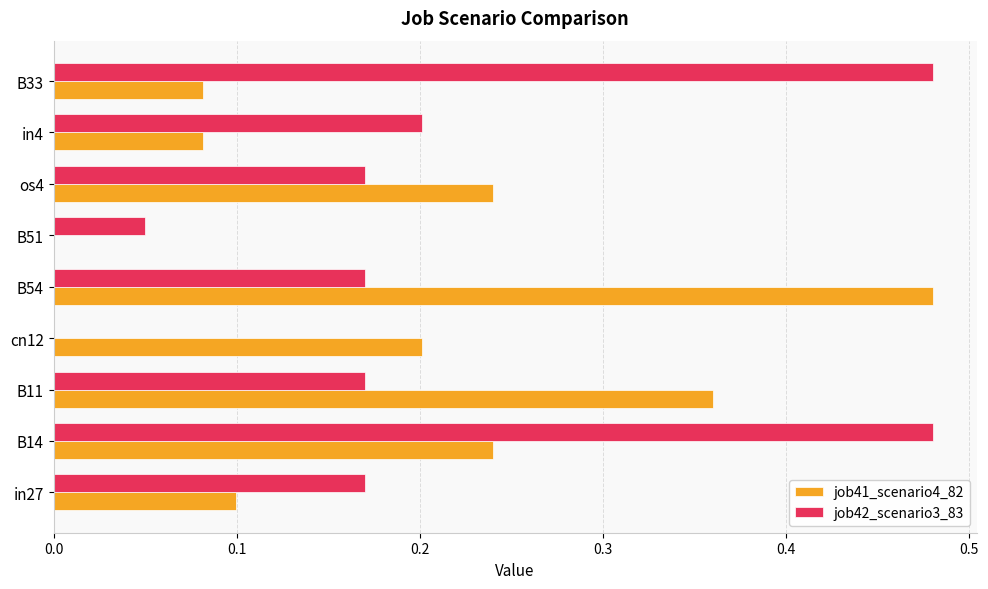

True or false: job42_scenario3_83 has a value of 0.3 at B54.

False